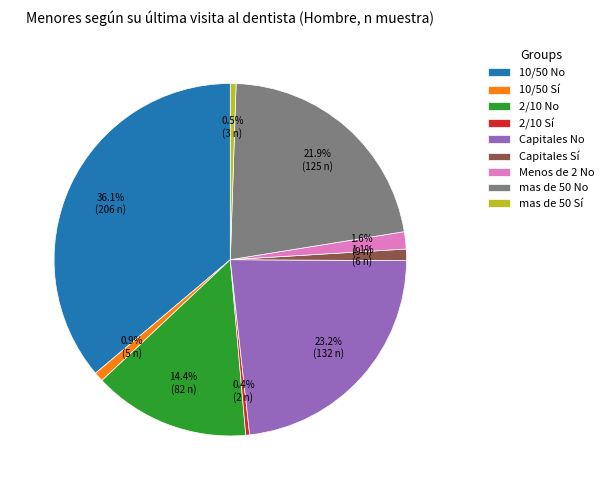

What percentage is the Capitales No slice, to the nearest percent?

23%